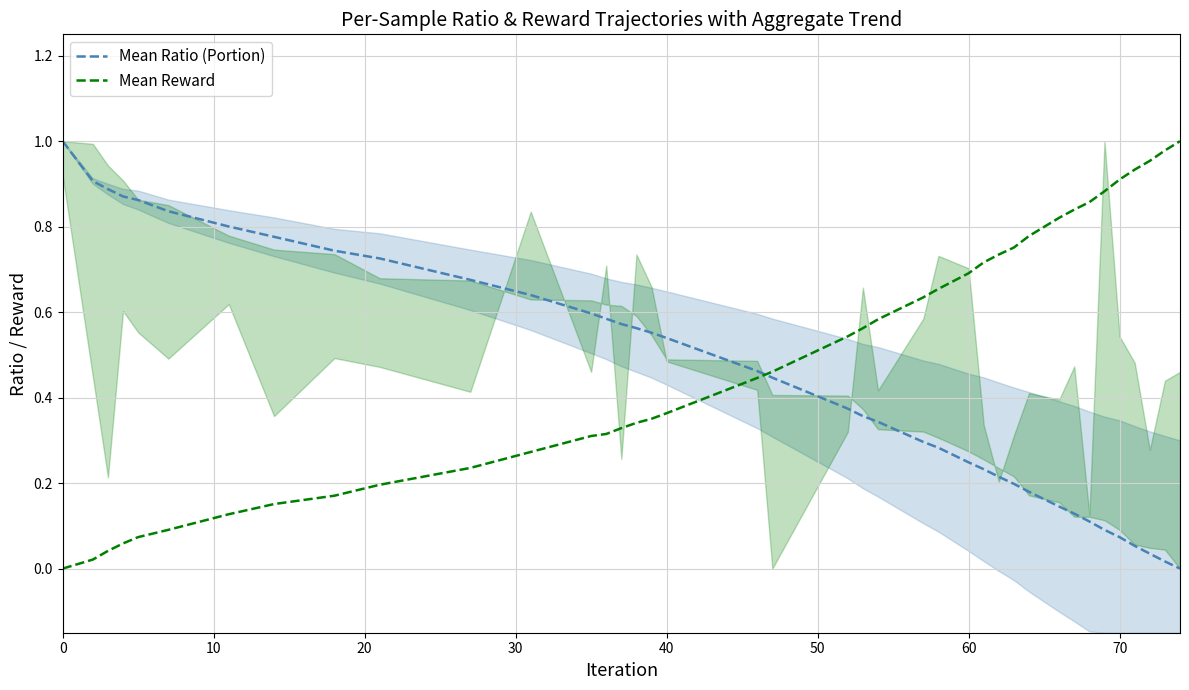

Reading left to right, list all the values displayed in this chart.

Mean Ratio (Portion): 1.0	0.9	0.9	0.9	0.9	0.8	0.8	0.8	0.7	0.7	0.7	0.6	0.6	0.6	0.6	0.6	0.6	0.5	0.5	0.4	0.4	0.4	0.3	0.3	0.3	0.2	0.2	0.2	0.2	0.2	0.1	0.1	0.1	0.1	0.1	0.1	0.0	0.0	0.0
Mean Reward: 0.0	0.0	0.0	0.1	0.1	0.1	0.1	0.2	0.2	0.2	0.2	0.3	0.3	0.3	0.3	0.3	0.4	0.4	0.4	0.5	0.5	0.6	0.6	0.6	0.7	0.7	0.7	0.7	0.8	0.8	0.8	0.8	0.9	0.9	0.9	0.9	1.0	1.0	1.0